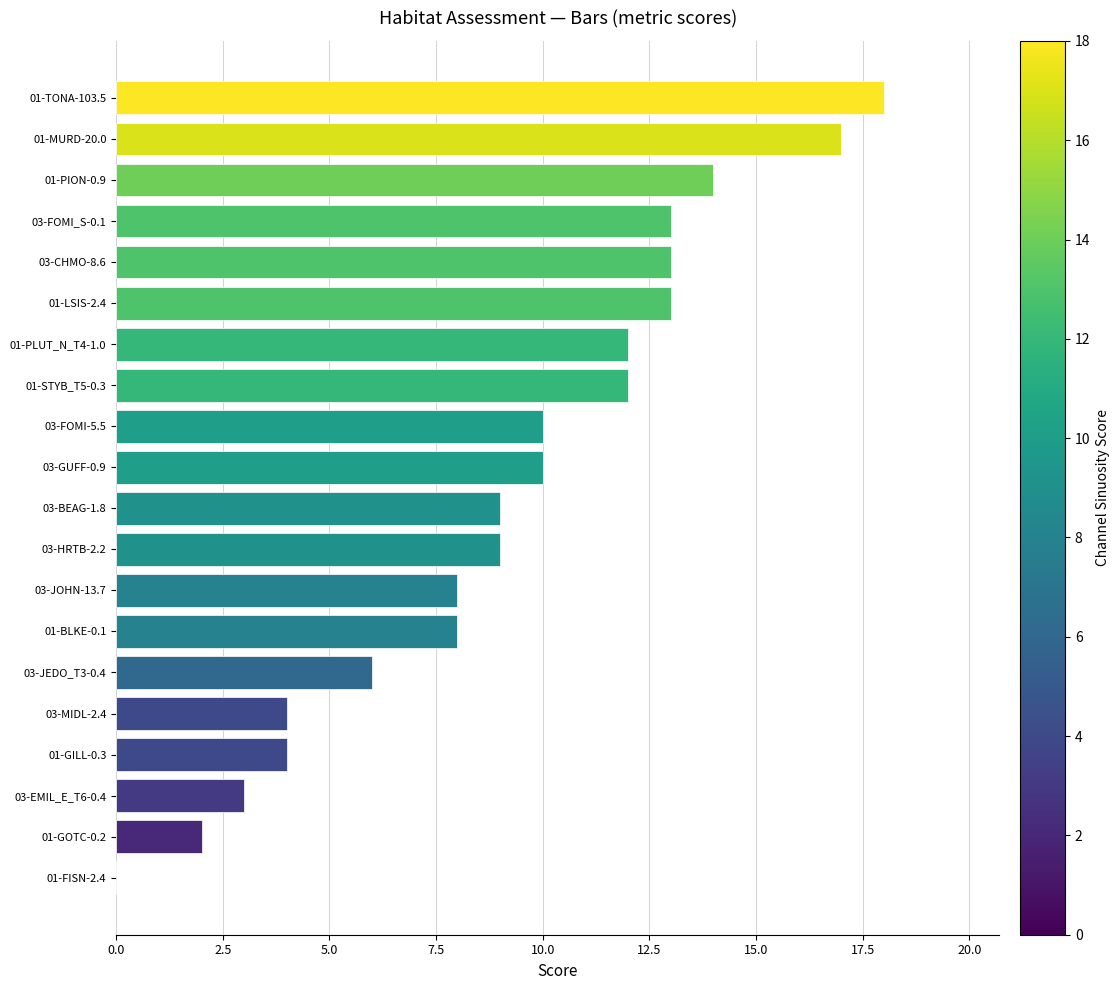

What is the greatest value displayed?

18